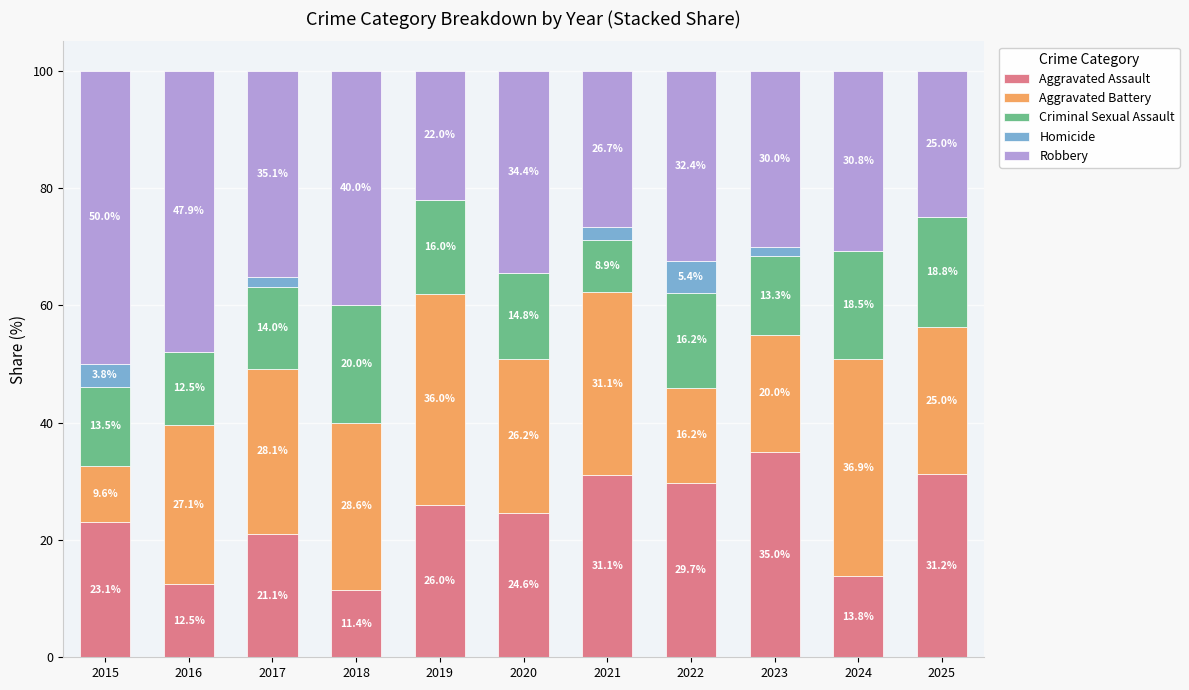

What is the total value across all series at 2019?

100.0